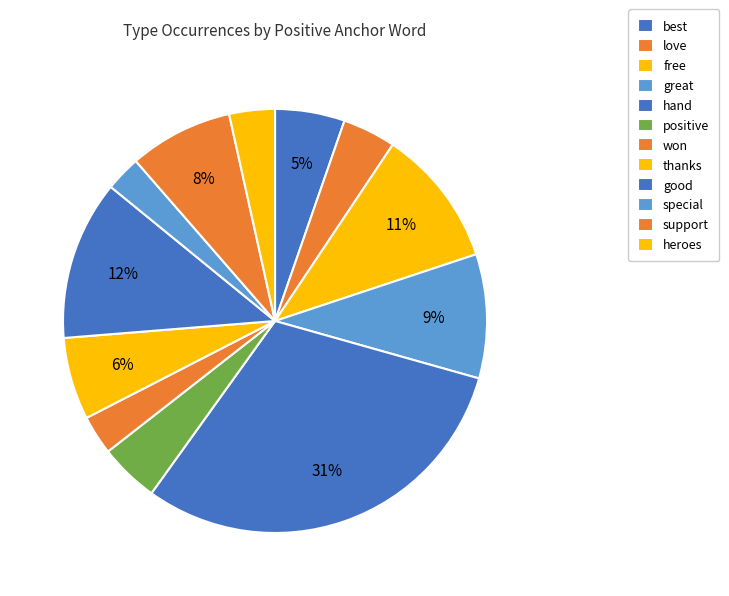

Is it true that thanks is 1% of the pie?

False